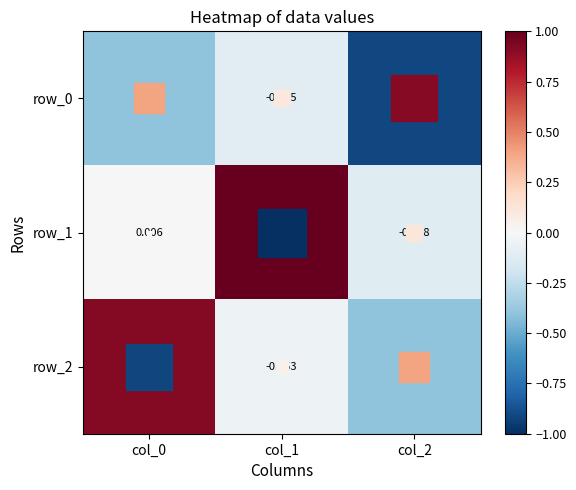

How many positive values does the row_2 series have?

1